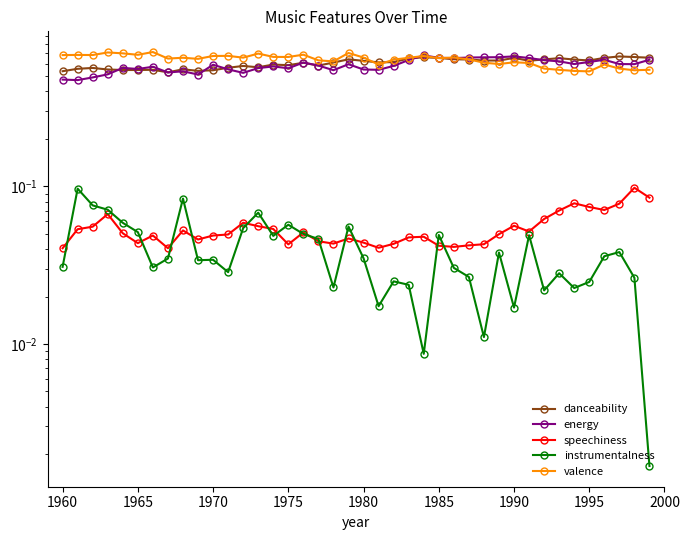

At which category does energy reach its first local valley?

1960